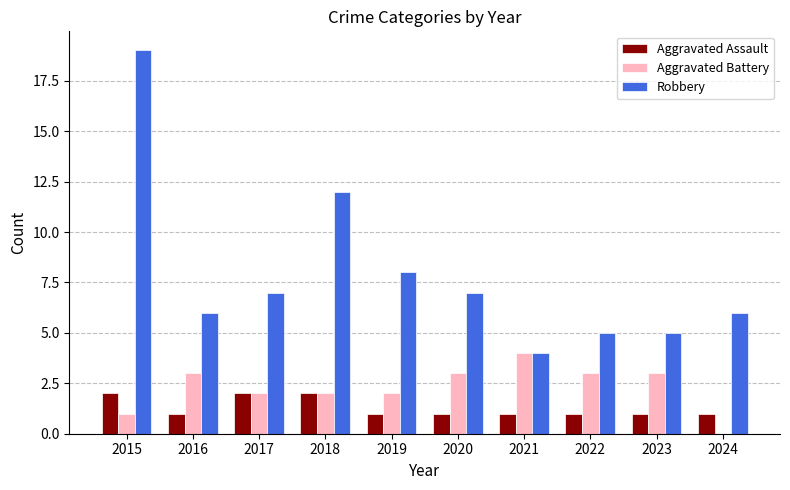

At which label is Robbery closest to 11?

2018